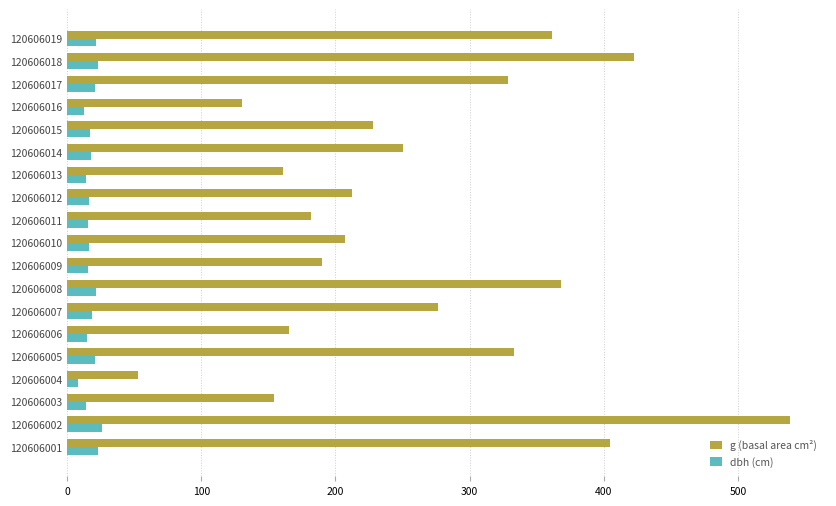

Which series has the widest spread of values?

g (basal area cm²)